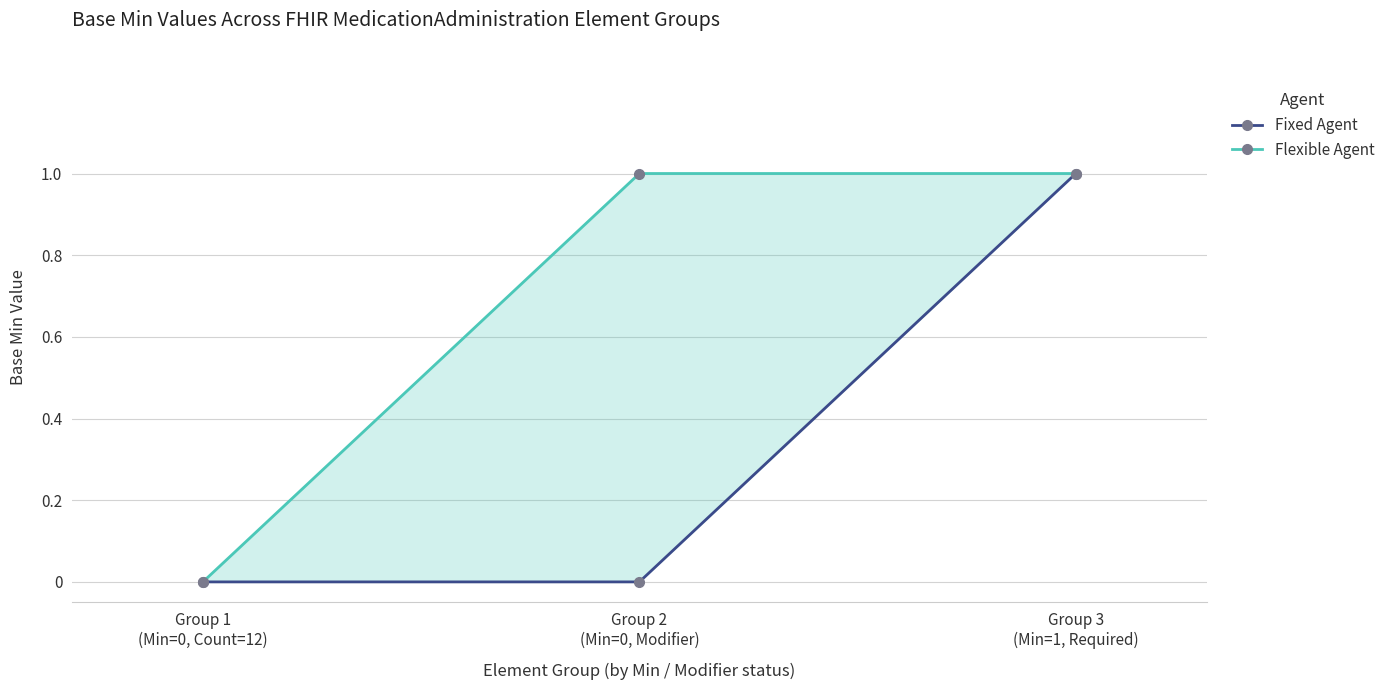

Which series has the largest range (max minus min)?

Fixed Agent